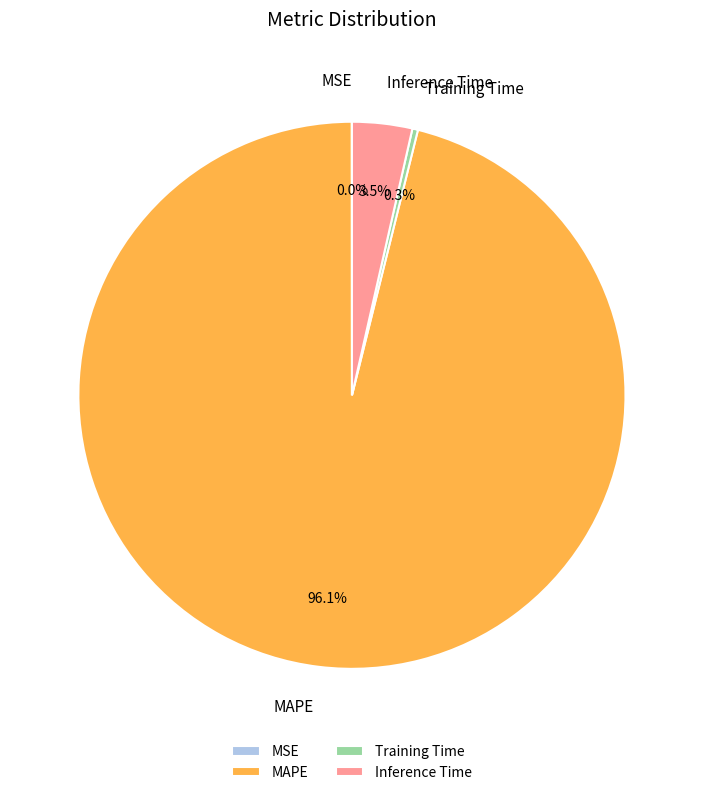

True or false: MAPE accounts for 96% of the total.

True